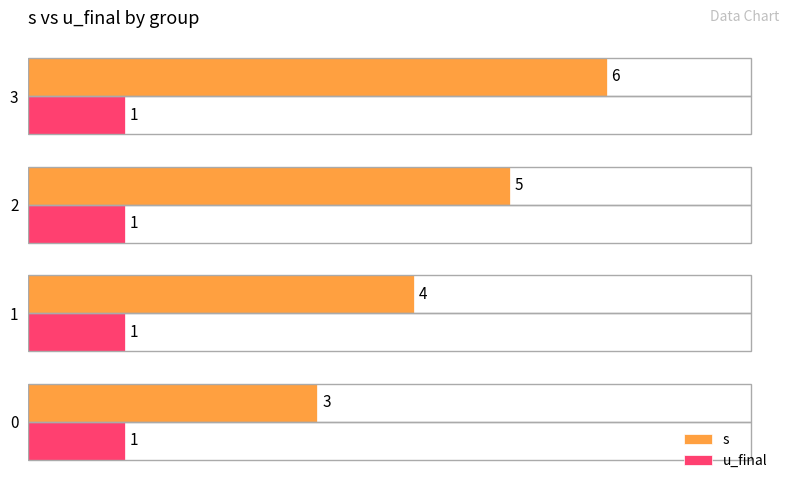

What are all the series names shown in the legend?

s, u_final